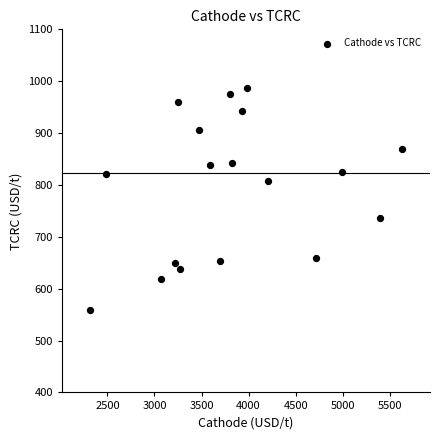

What is the range of X values (max minus min)?

3309.9